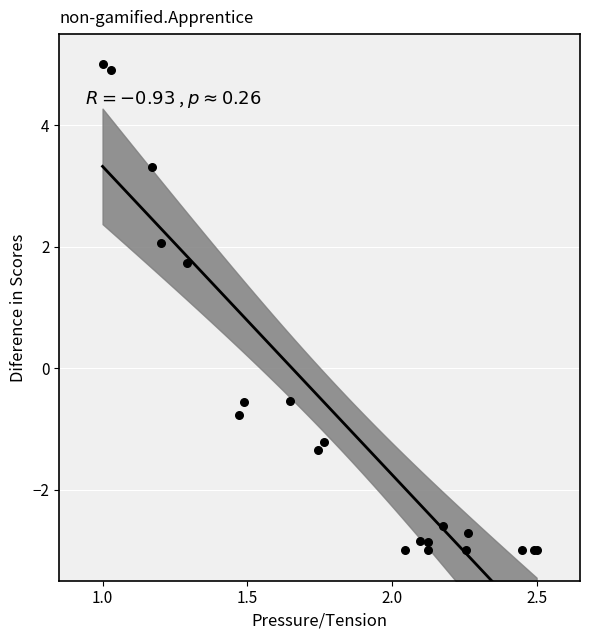

What Y value in the scatter plot is closest to 1?

1.7